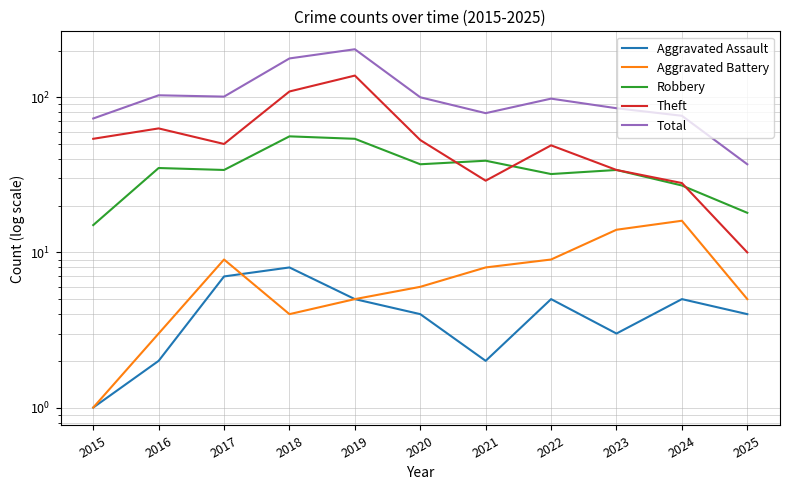

At which category is the sum across all series the highest?

2019